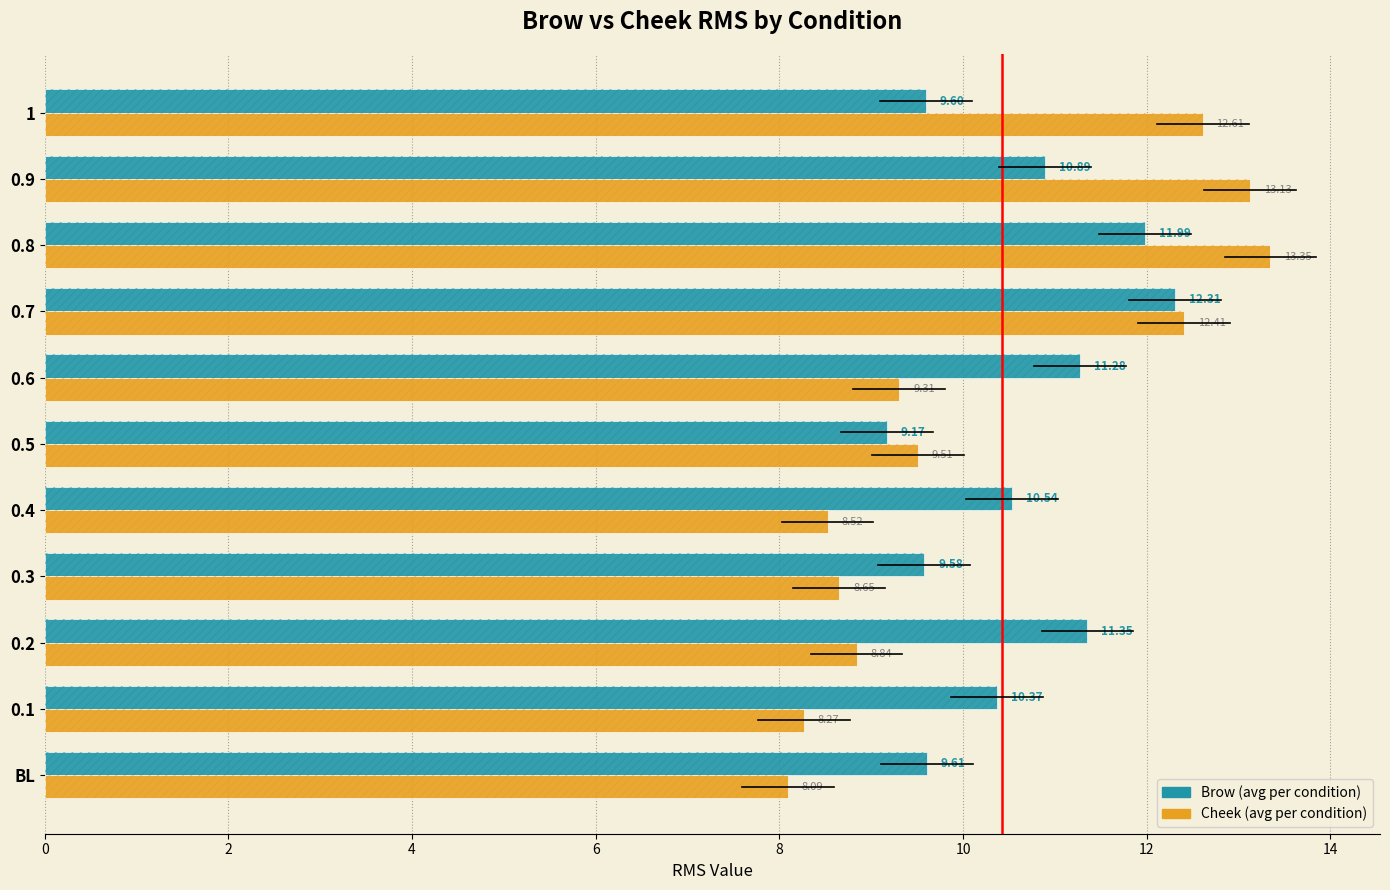

The Cheek series shows 13.1 at 9. True or false?

True